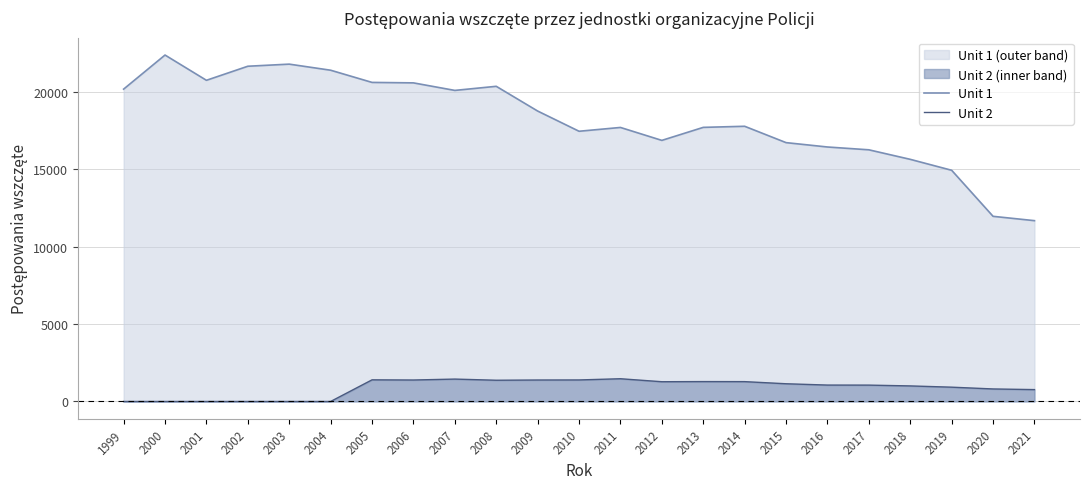

At which category does Unit 2 reach its first local peak?

2005